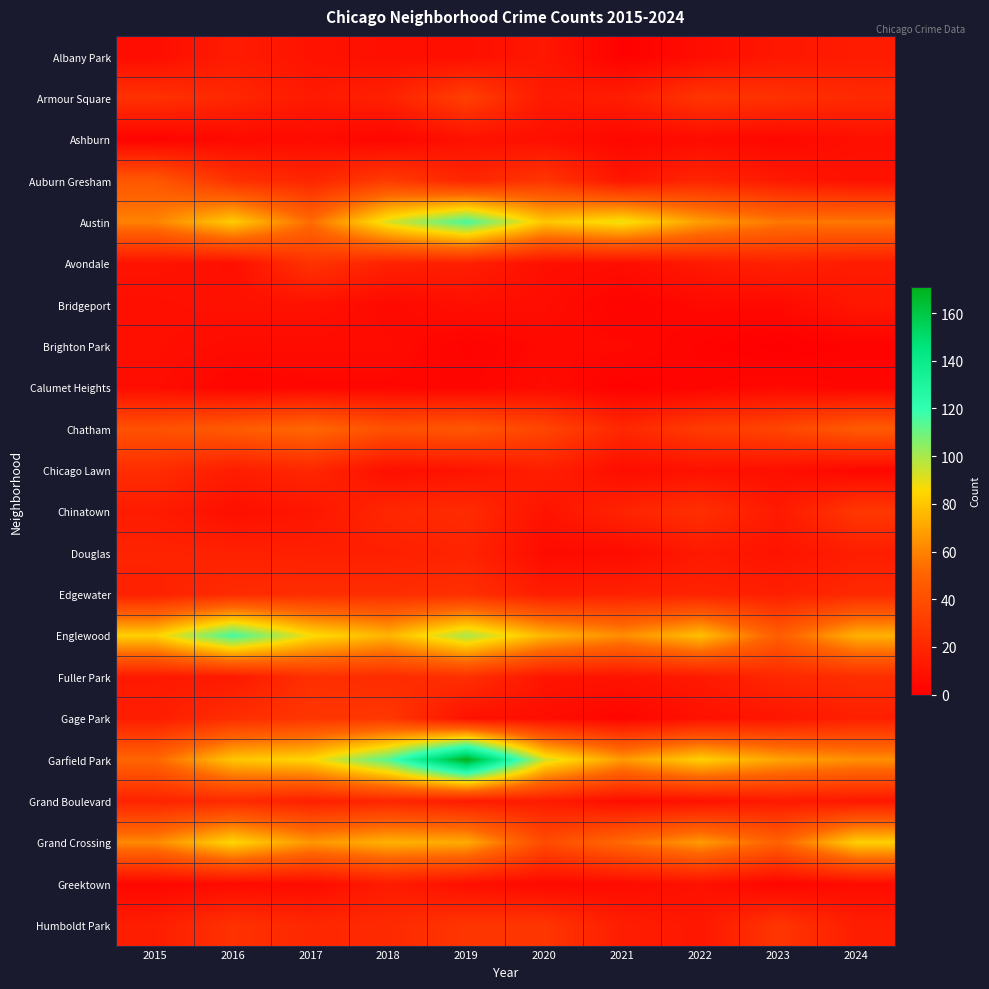

What is the spread (max minus min) of values at 2015?

81